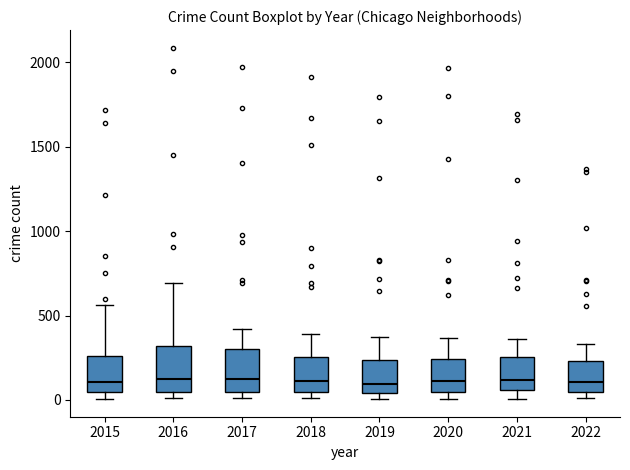

Where does the lower whisker of the box at x = 2021 end on the y-axis? The values are not printed on the chart, so give them approximately, as read against the axis.

0